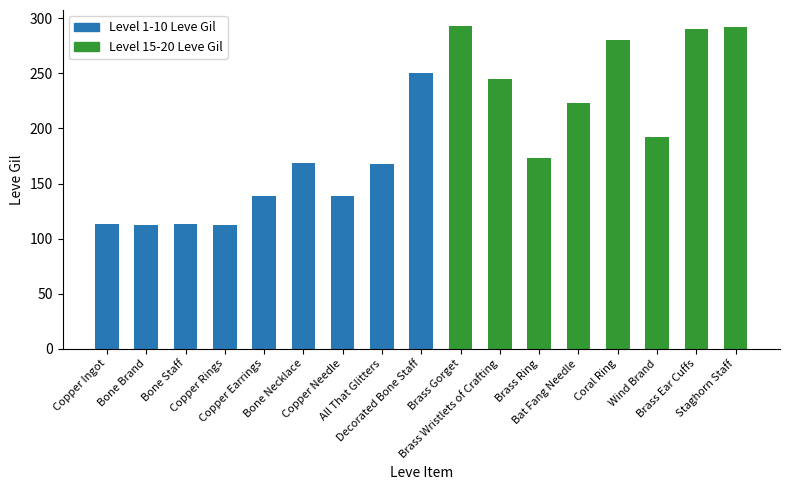

What is the average value?

194